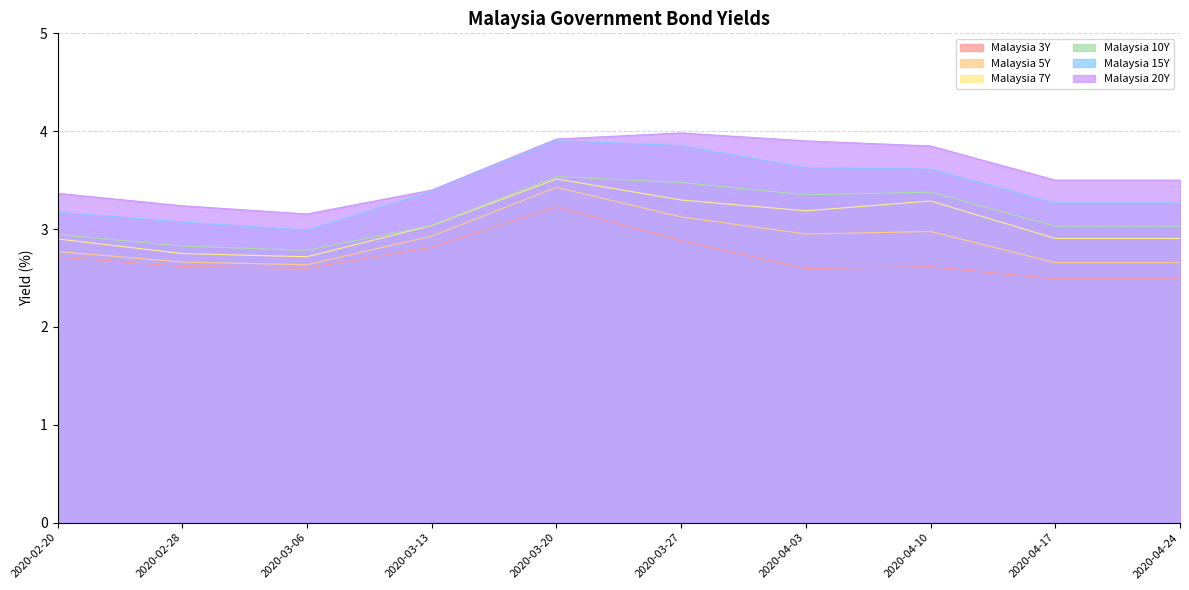

Is the value of Malaysia 5Y at 2020-03-27 greater than the value of Malaysia 10Y at 2020-02-28?

Yes